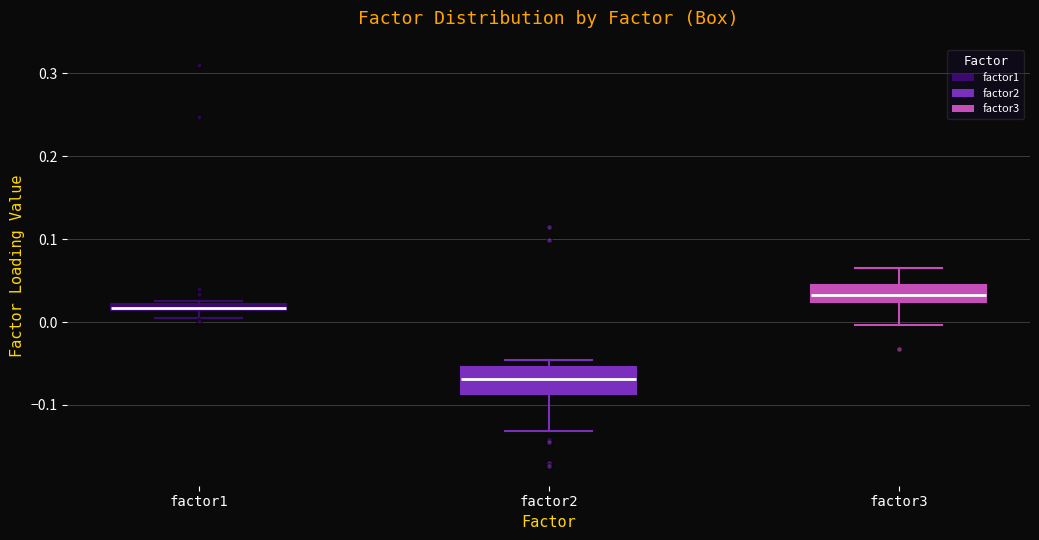

Where is the upper edge of the box for factor1 on the y-axis? The values are not printed on the chart, so give them approximately, as read against the axis.

0.02